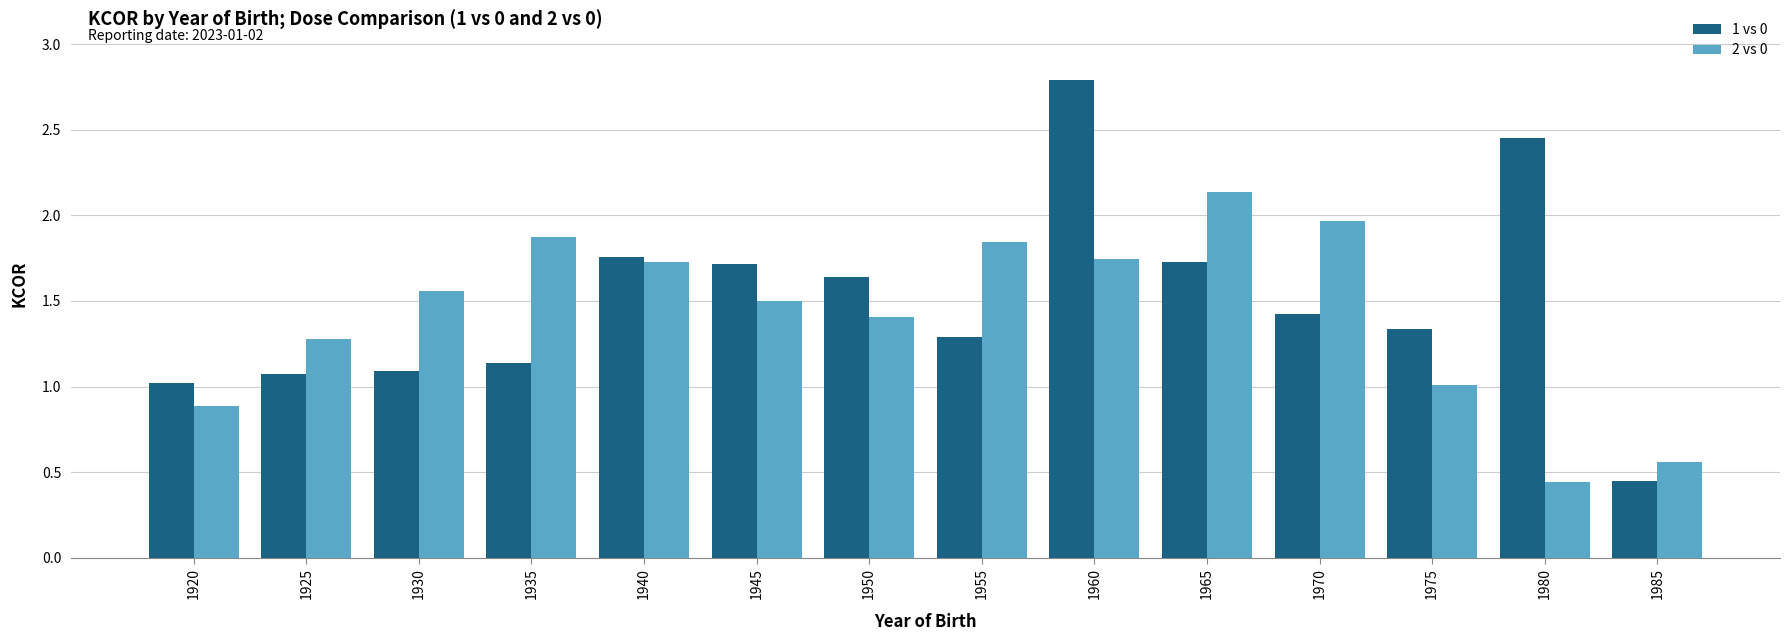

What is the highest value of the 1 vs 0 series?

2.8